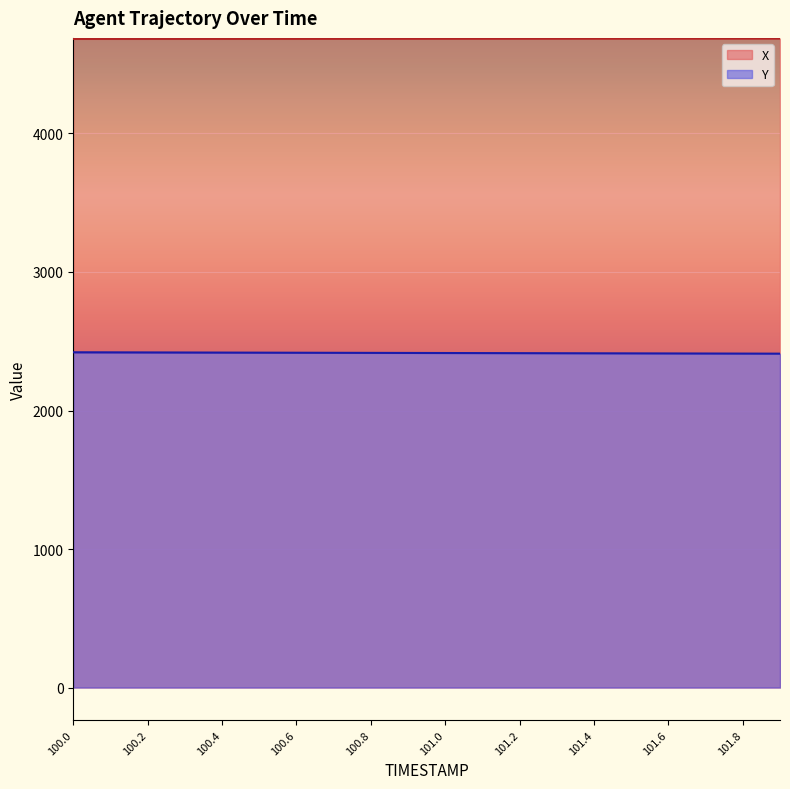

The Y series shows 2418.7 at 100.3. True or false?

True